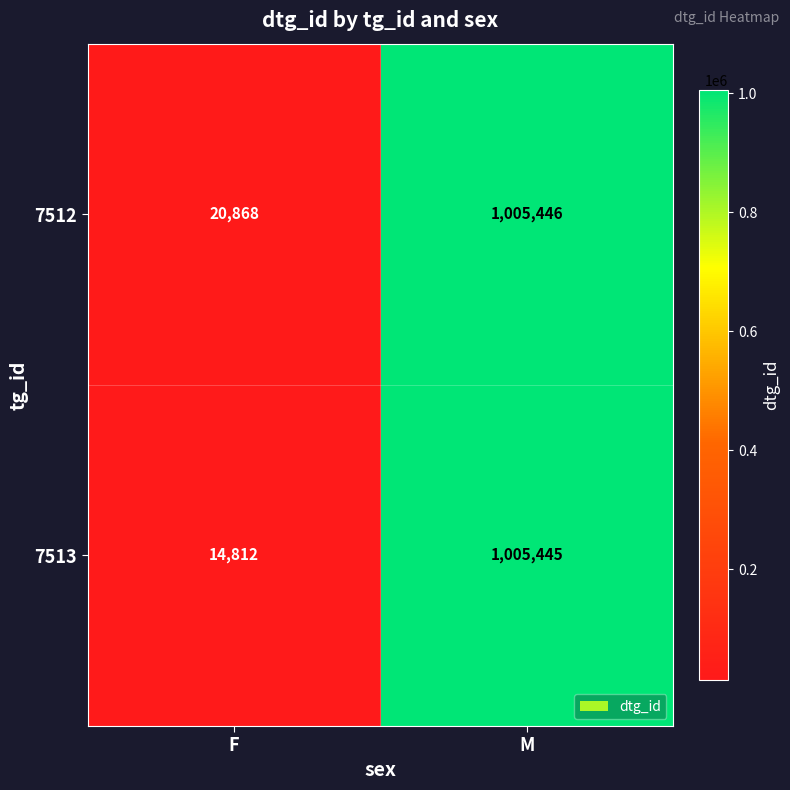

Rank the series by their maximum value, from lowest to highest.

7513, 7512